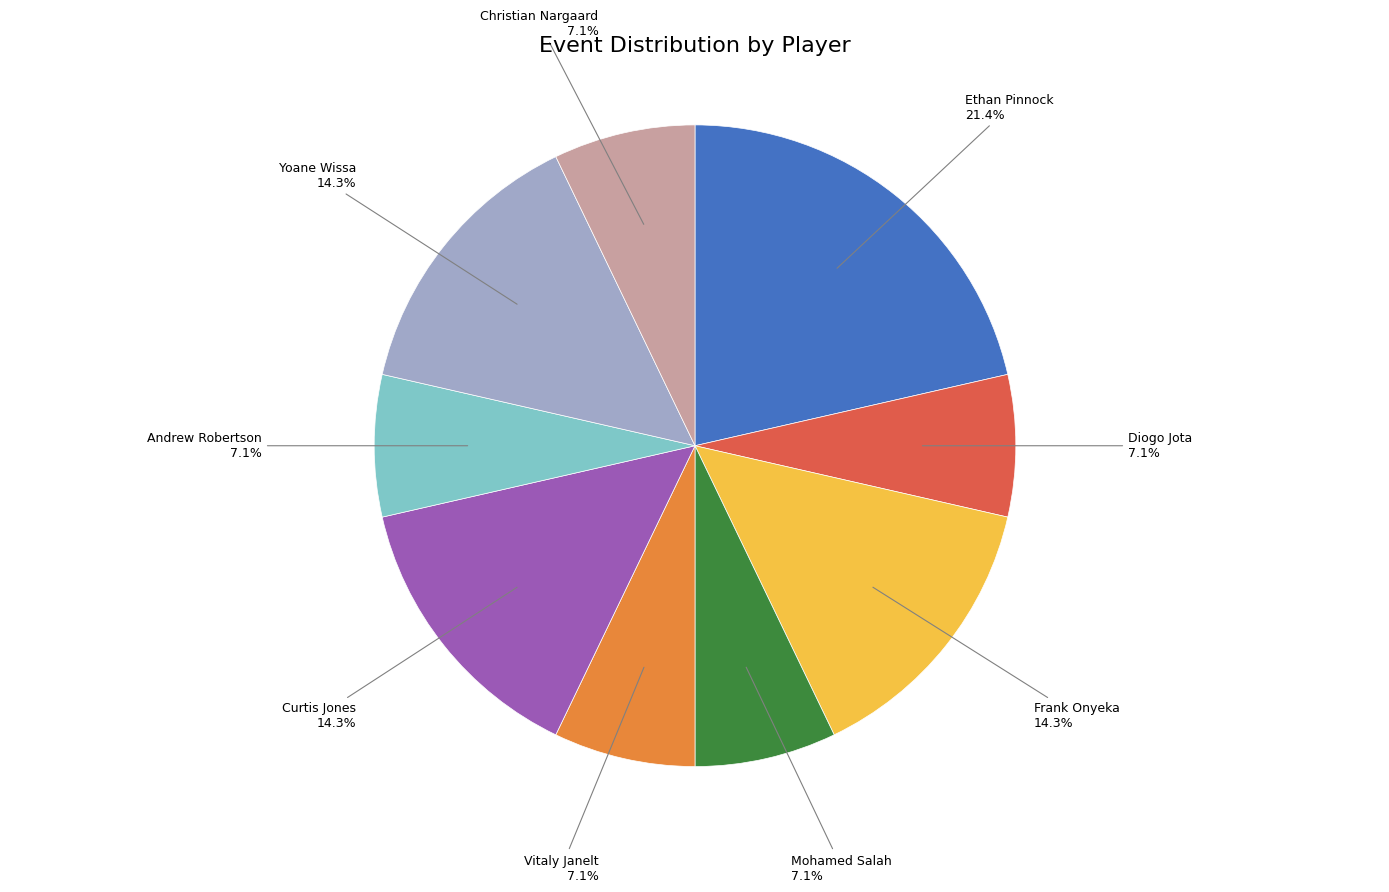

What percentage is NOT represented by Frank Onyeka?

85.7%